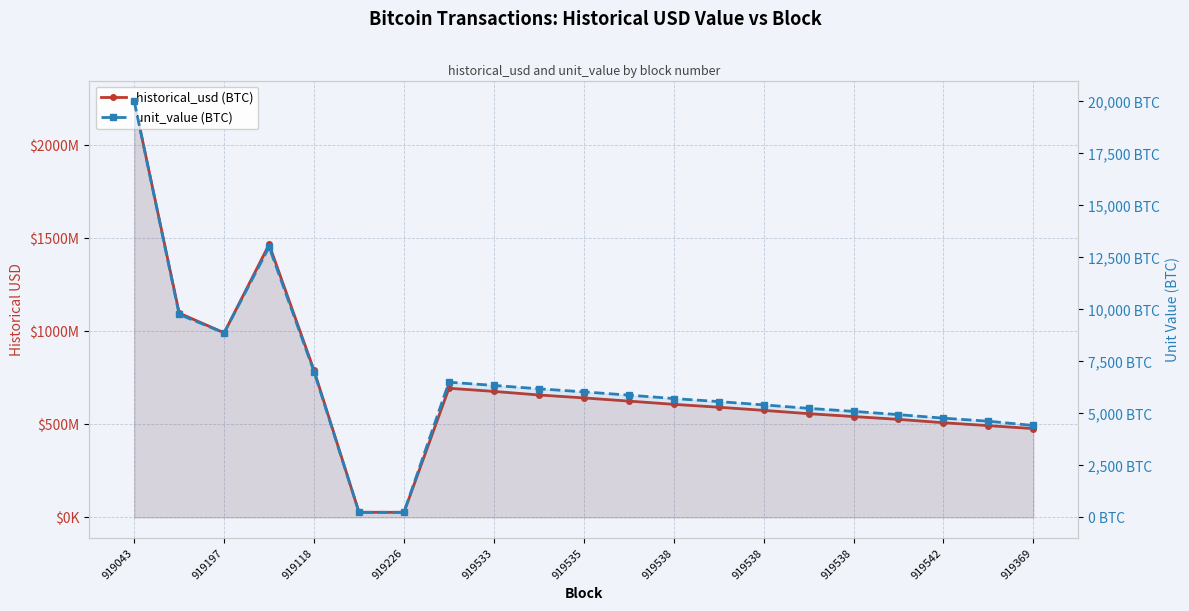

True or false: historical_usd (BTC) and unit_value (BTC) cross at least once.

False